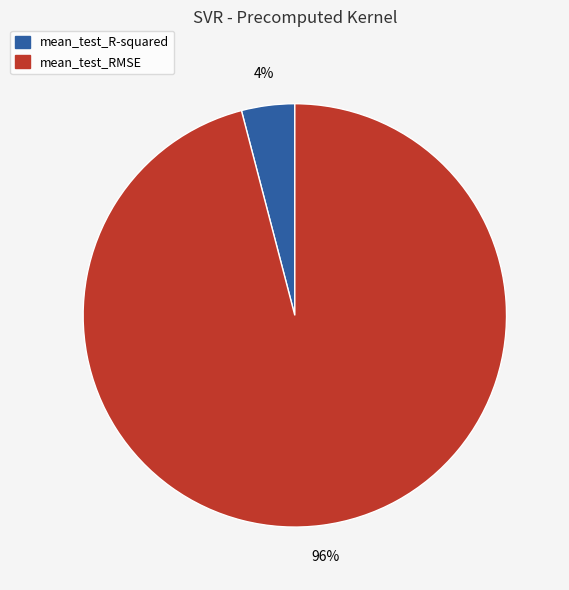

Between mean_test_RMSE and mean_test_R-squared, which is larger?

mean_test_RMSE